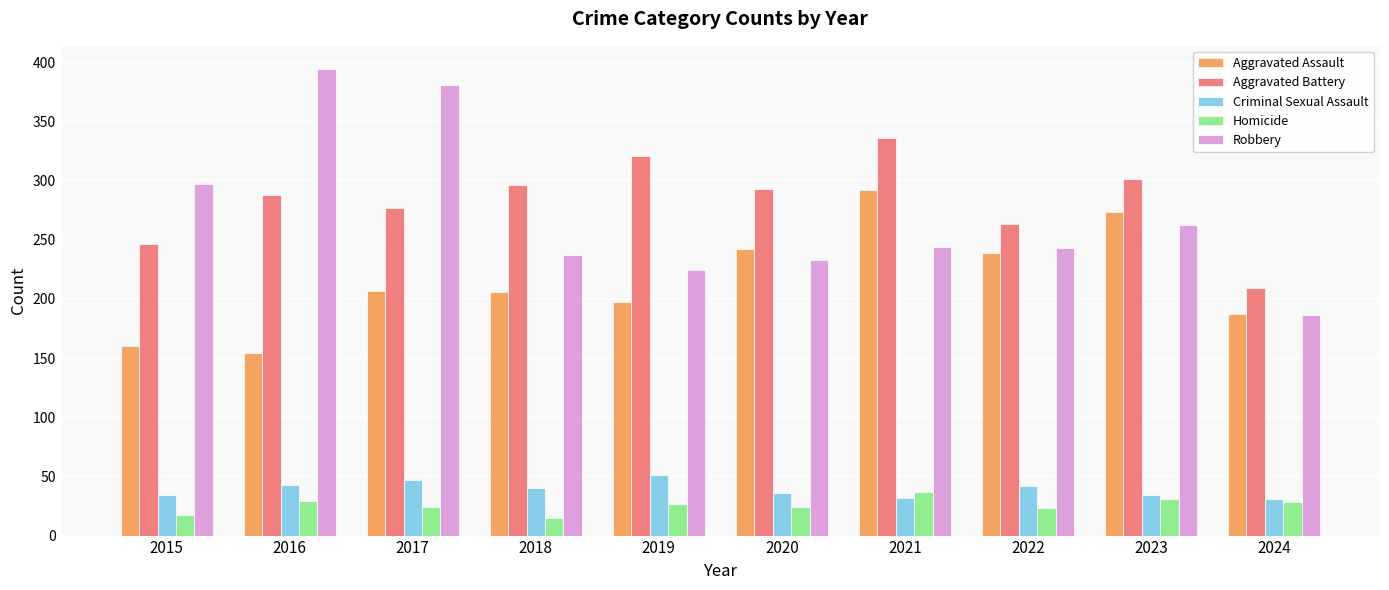

At which label does Robbery reach its minimum?

2024